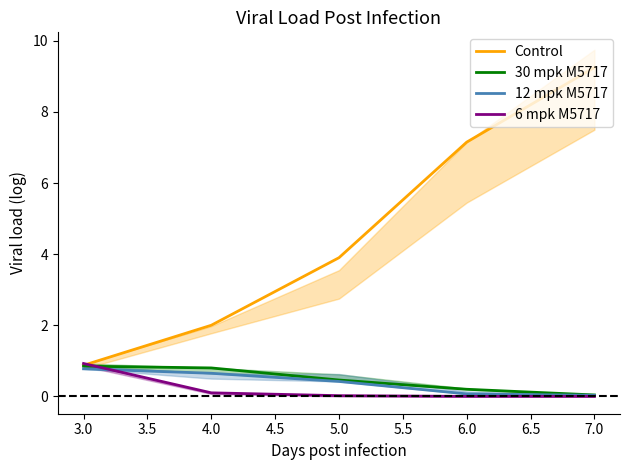

True or false: 6 mpk M5717 has more than 1 points higher than both neighbors.

False